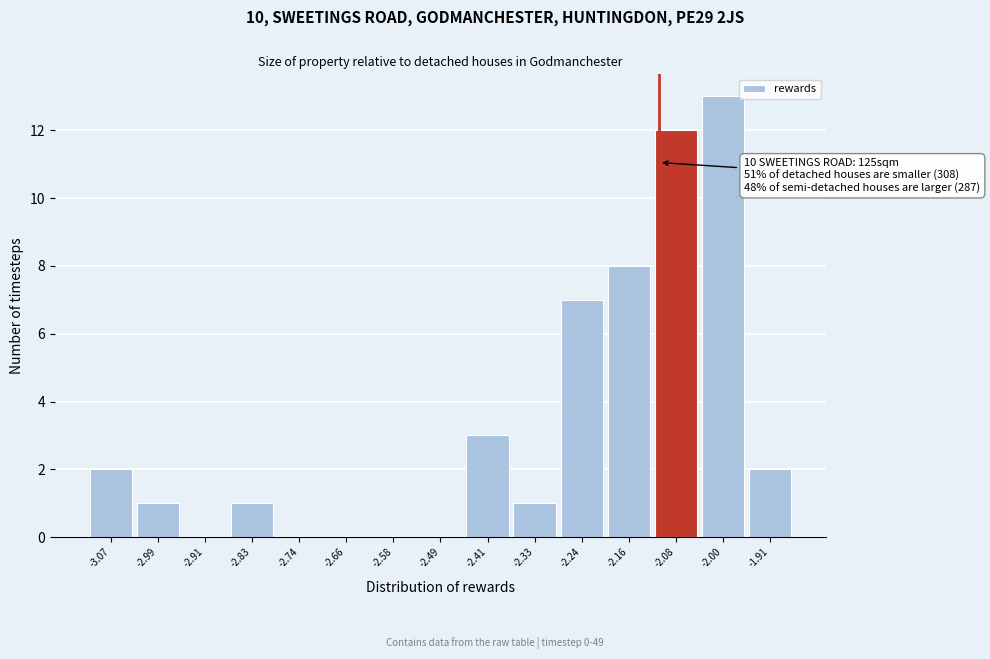

Reading left to right, transcribe all the data shown in this chart.

-3.07=2	-2.99=1	-2.91=0	-2.83=1	-2.74=0	-2.66=0	-2.58=0	-2.49=0	-2.41=3	-2.33=1	-2.24=7	-2.16=8	-2.08=12	-2.00=13	-1.91=2